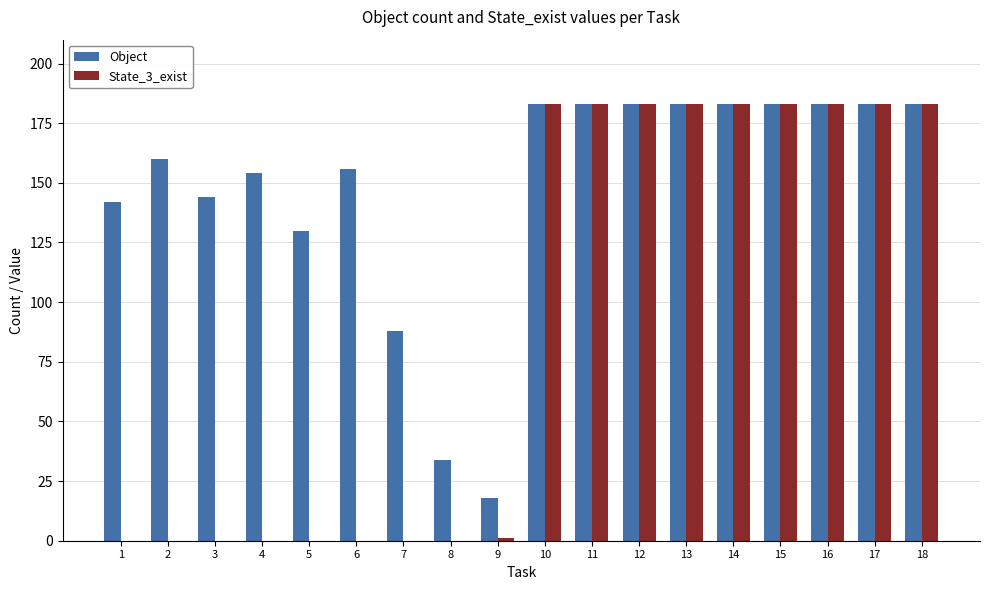

Which series has the largest total across all categories?

Object